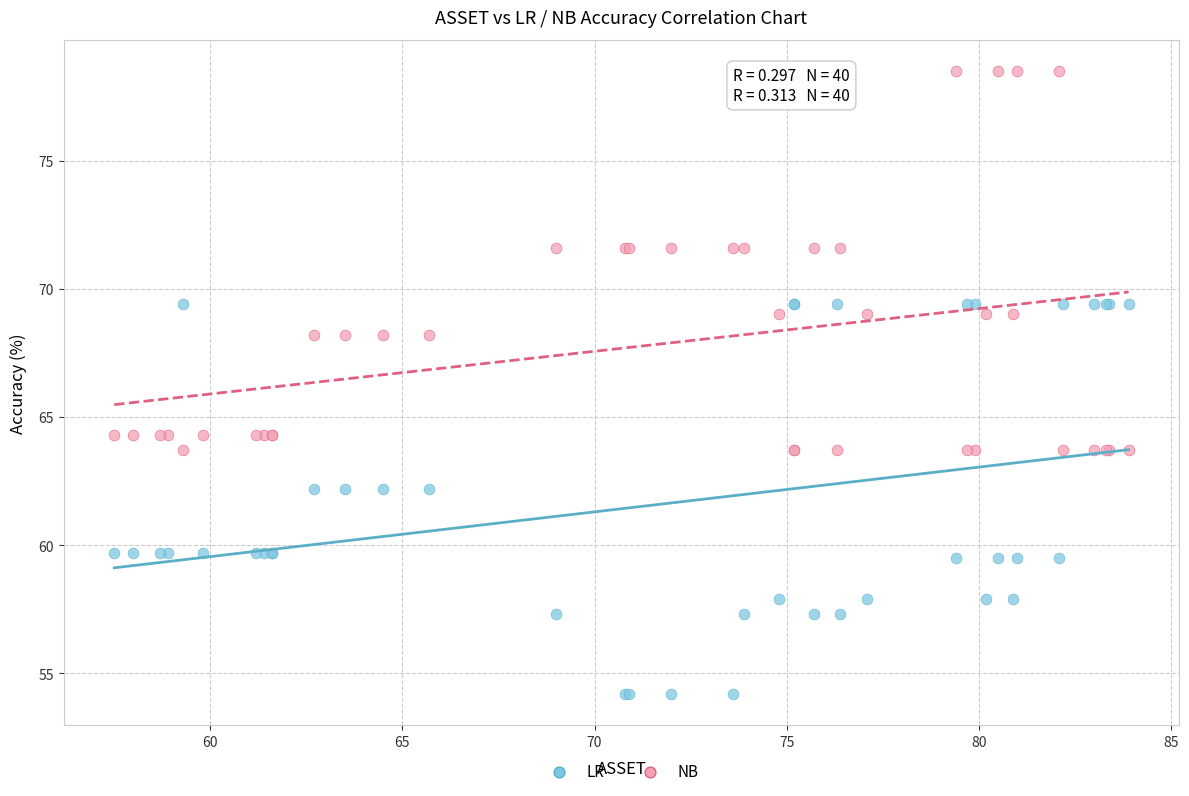

What is the X range (max minus min) for the scatter plot?

26.4